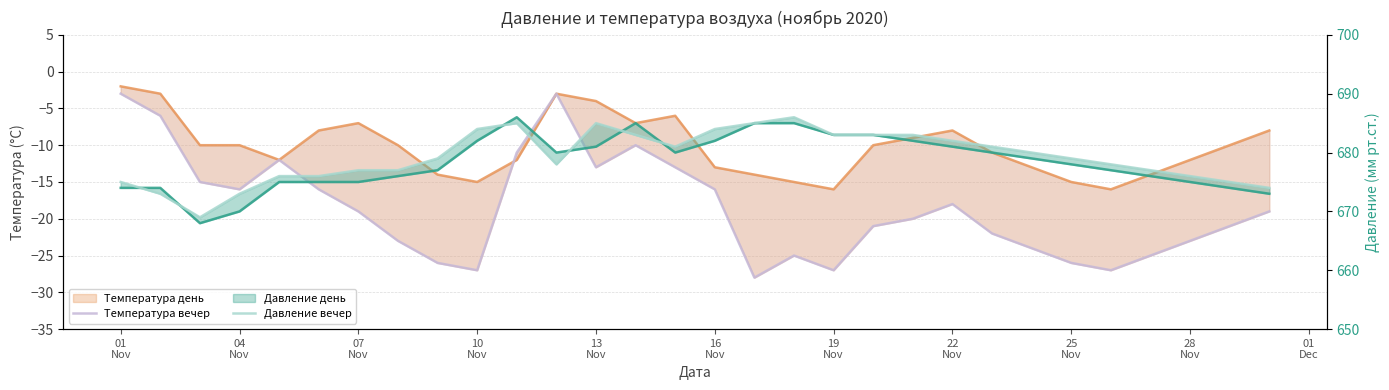

Is it true that Температура день equals -4 at 13?

False